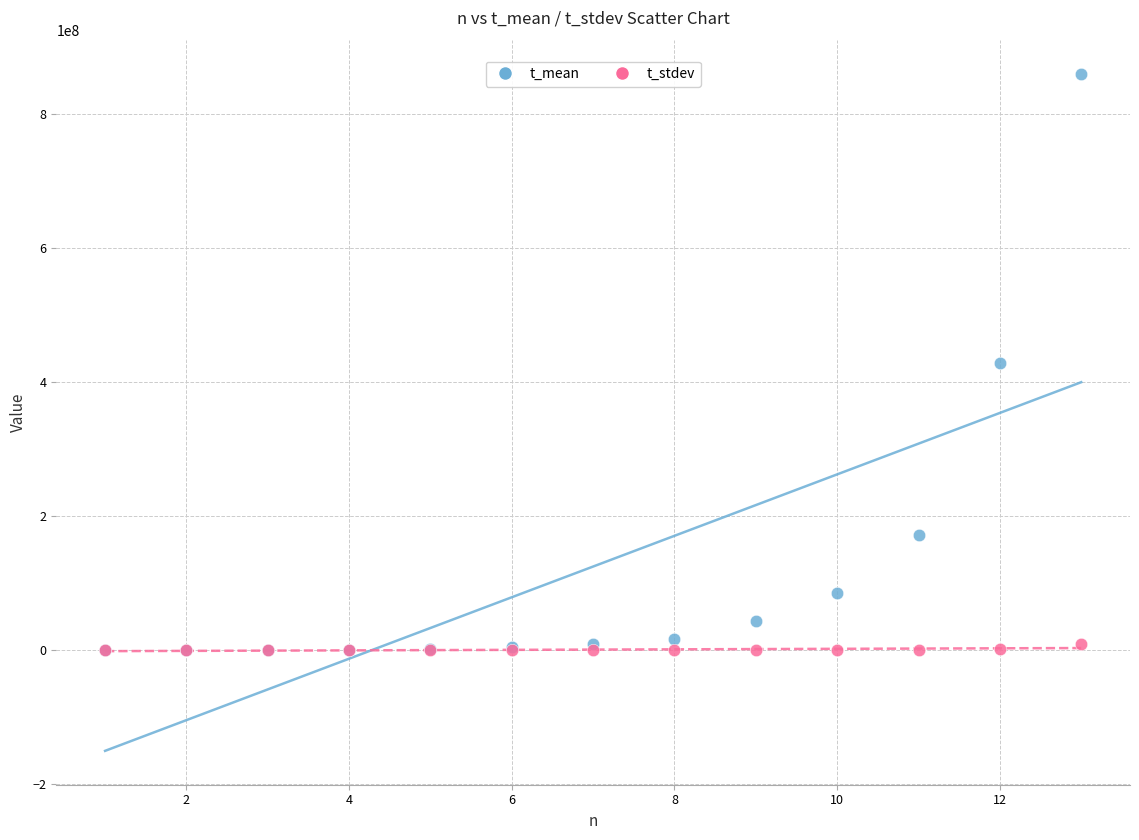

Which series has the widest spread of Y values?

t_mean